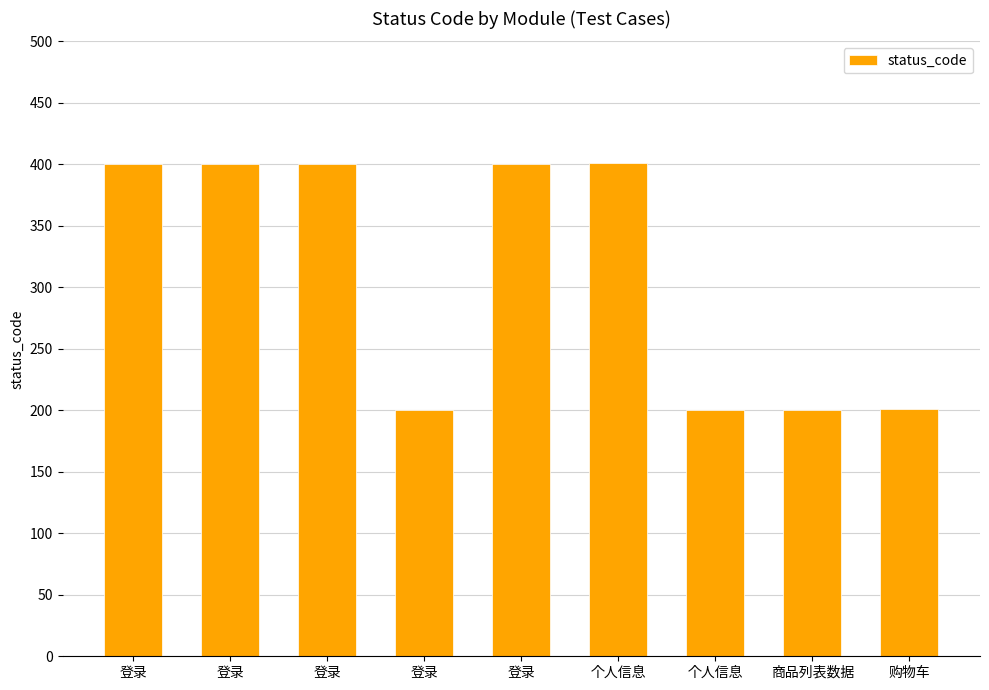

Does the chart contain stacked bars?

No